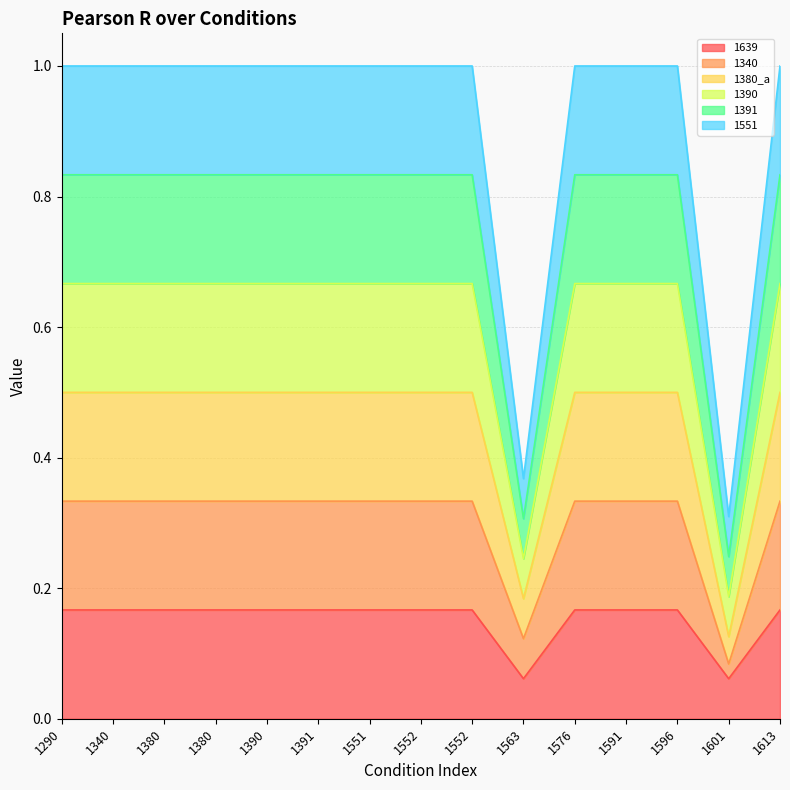

At how many categories does at least one series exceed 0?

15